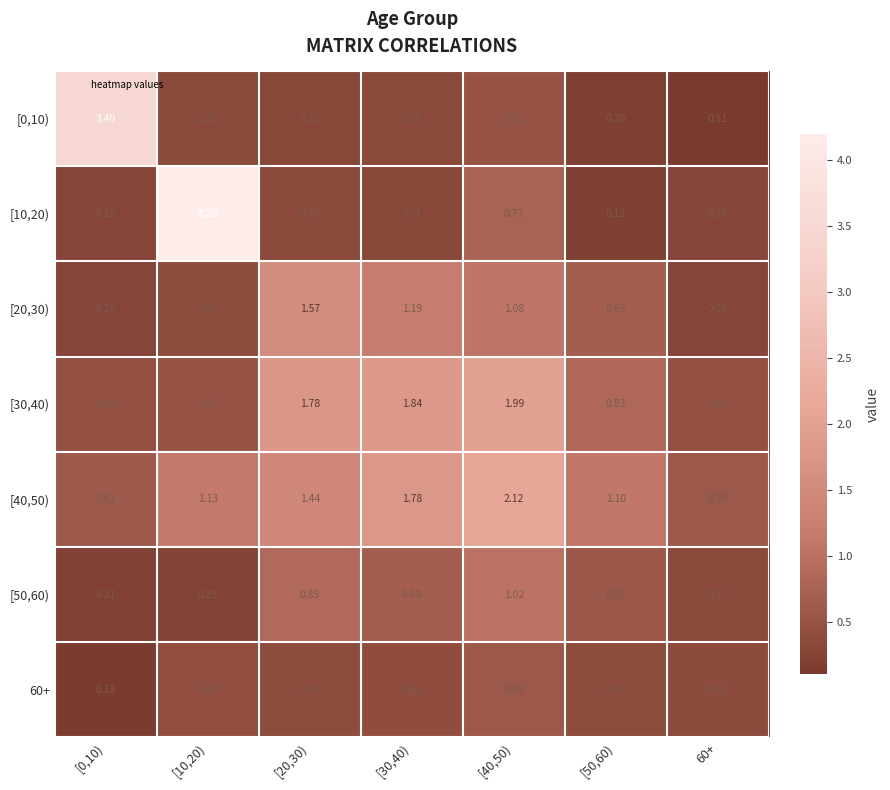

Is the value of [10,20) at 60+ greater than the value of [50,60) at [40,50)?

No